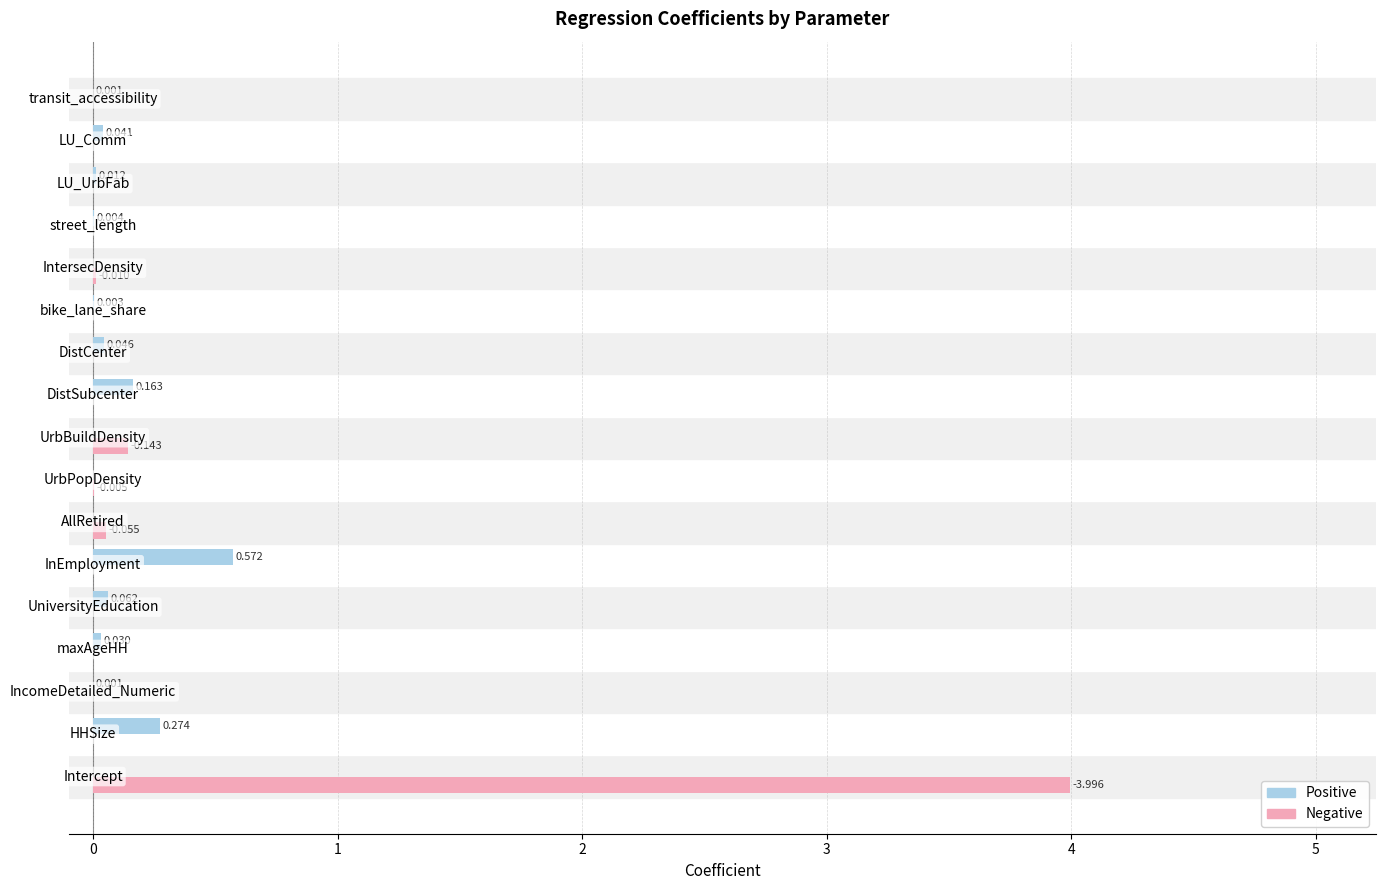

Which series has the largest total across all categories?

Negative